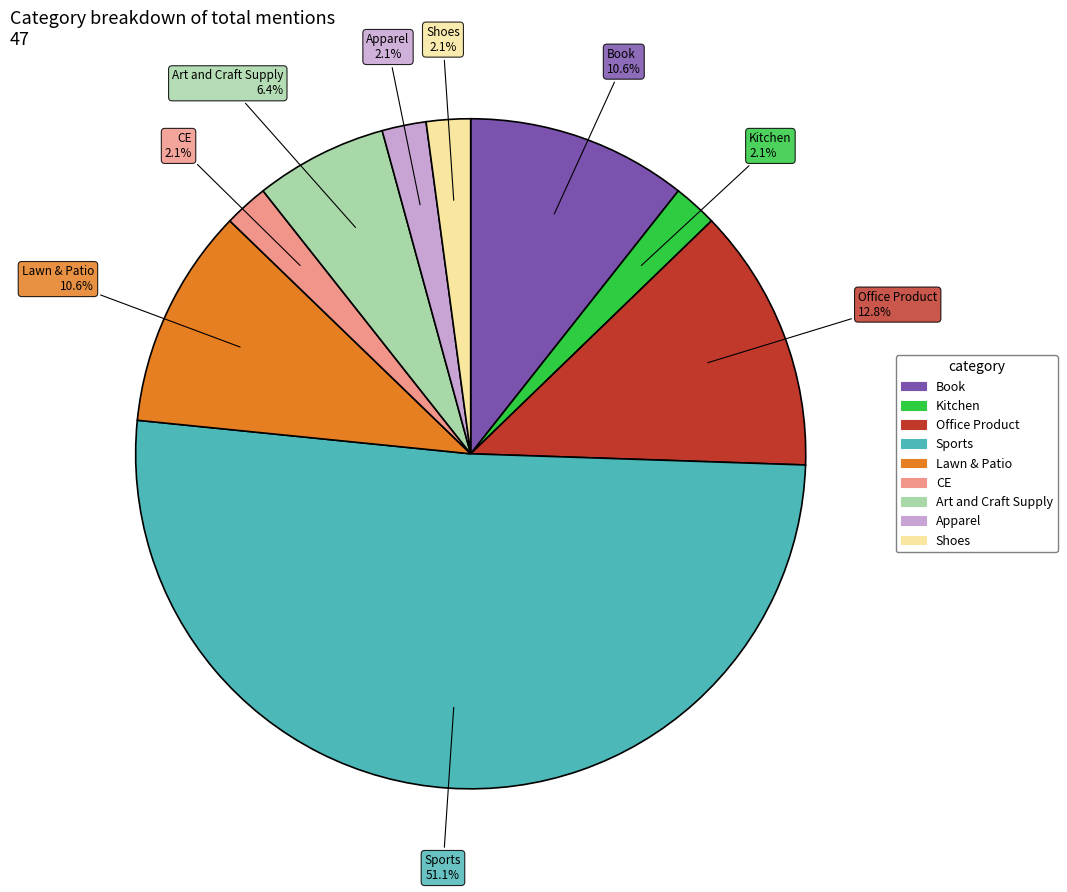

Which category has the biggest portion of the pie?

Sports